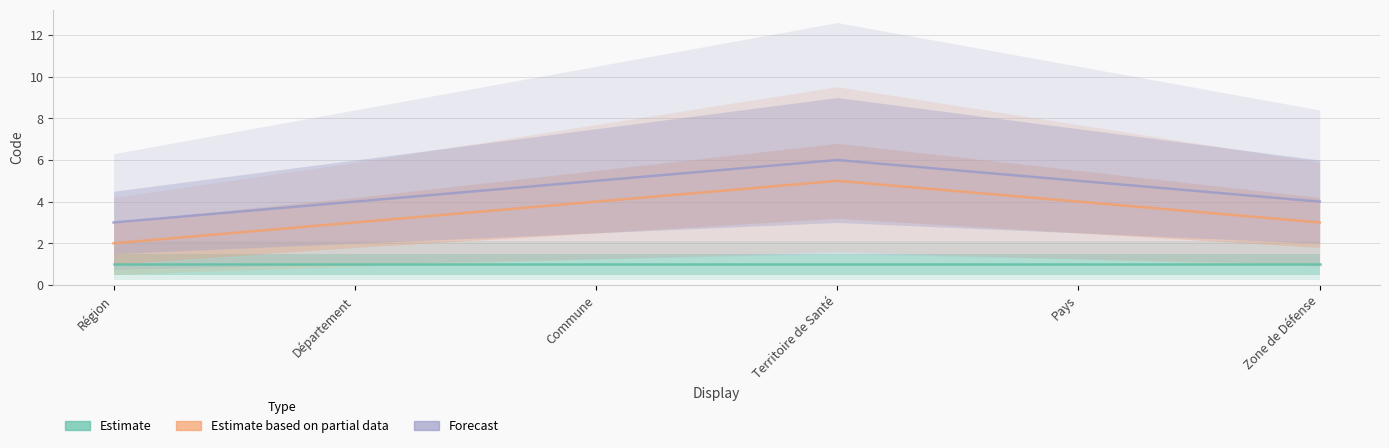

Reading right to left, transcribe all the data shown in this chart.

Estimate: 1	1	1	1	1	1
Estimate based on partial data: 3	4	5	4	3	2
Forecast: 4	5	6	5	4	3